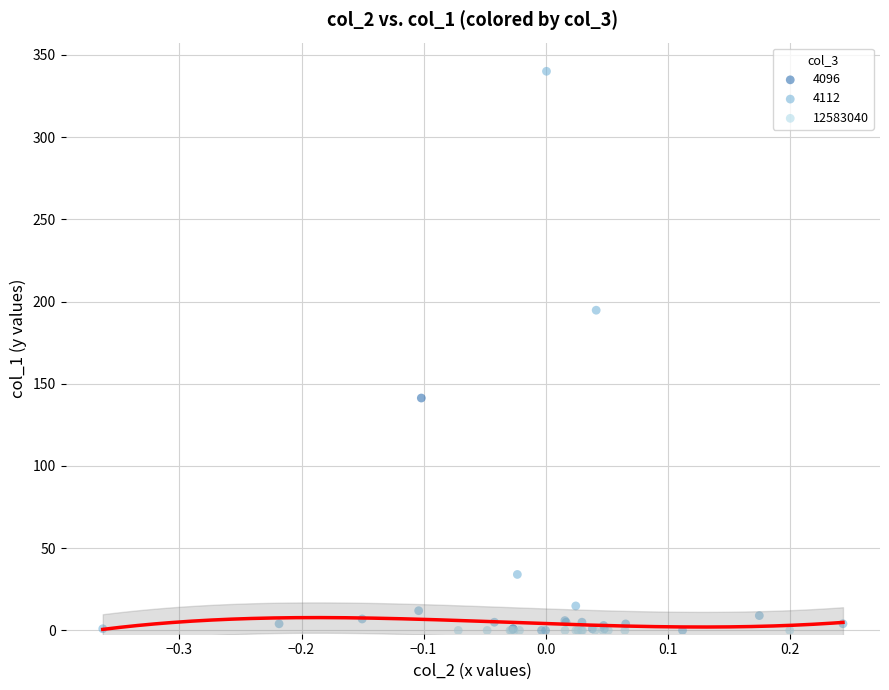

What are all the series names shown in the legend?

4096, 4112, 12583040